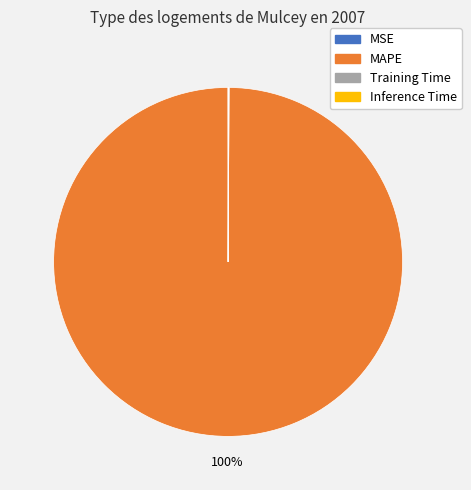

Which slice is the largest?

MAPE